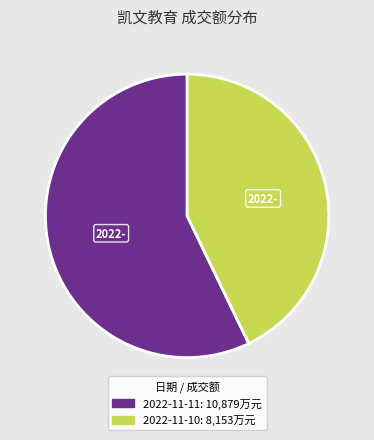

Count the number of slices in the pie.

2